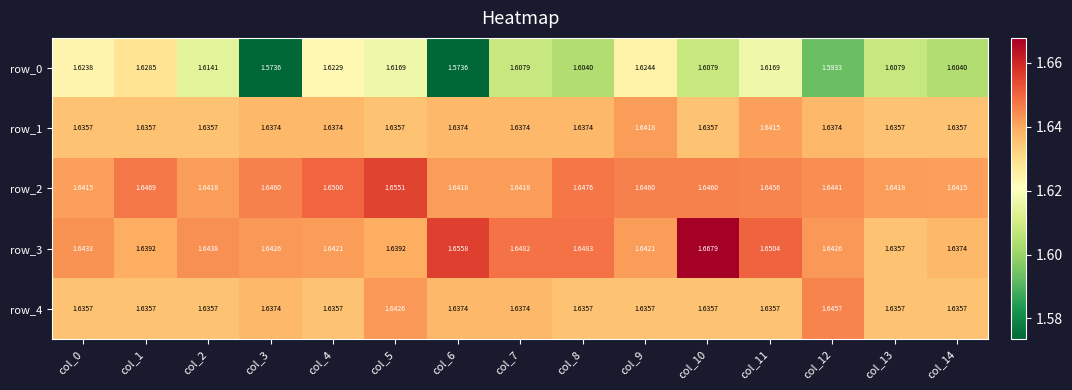

At which category does the chart reach its peak across all series?

col_10